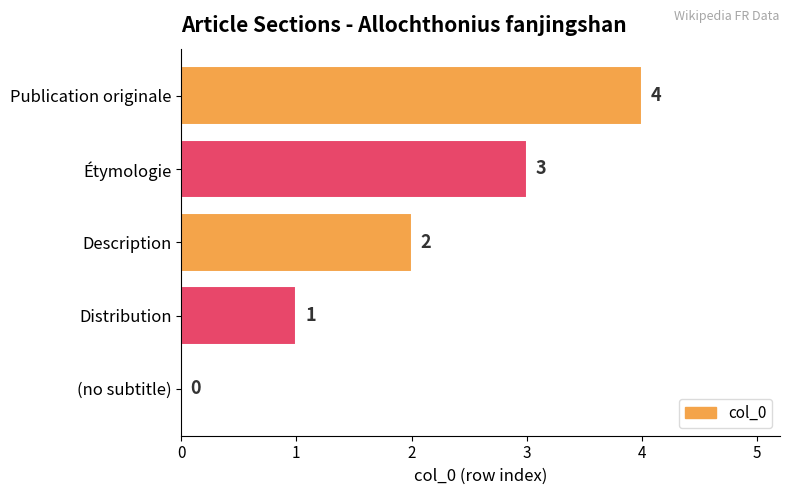

Count the values in the range 1 to 3.

3